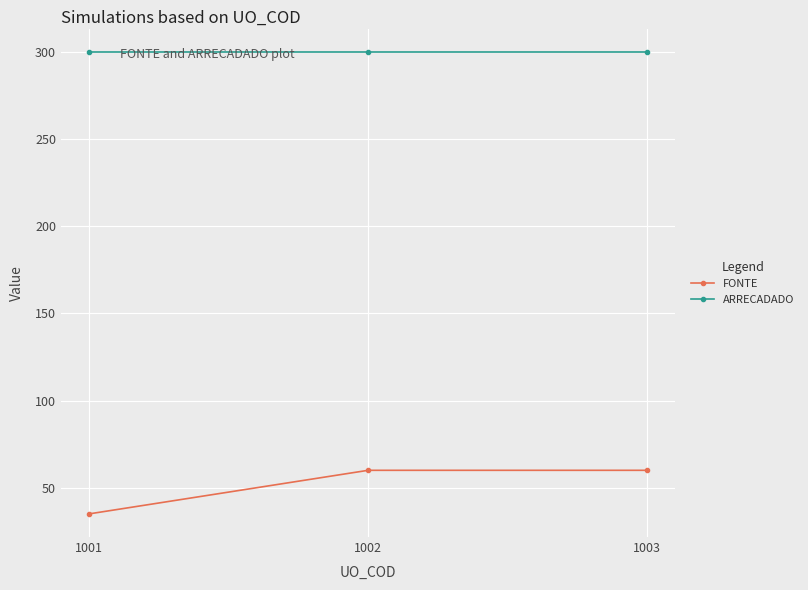

What is the approximate value of FONTE at 1003, to the nearest 5?

60